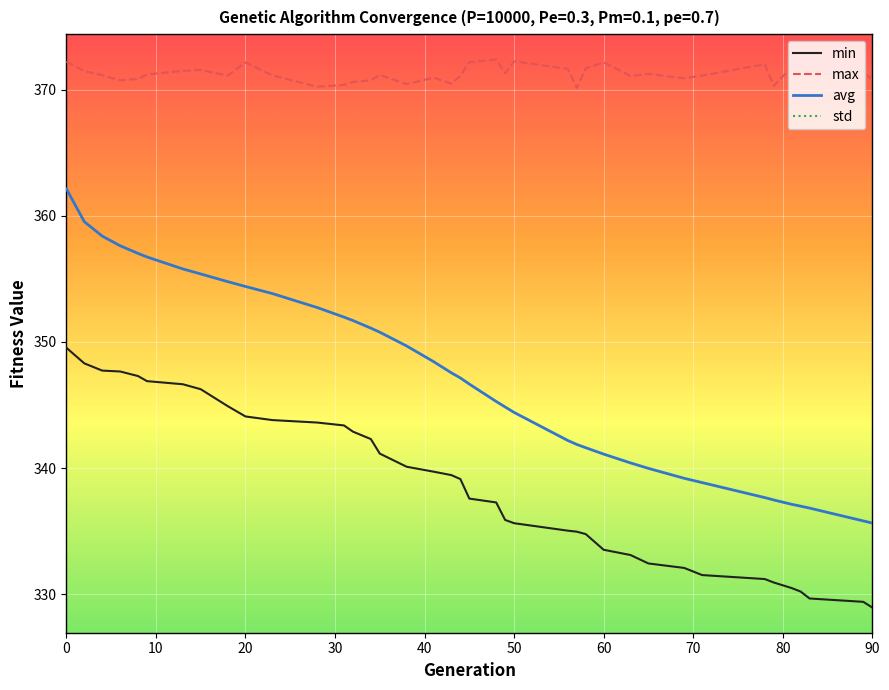

What is the minimum value for min?

328.9